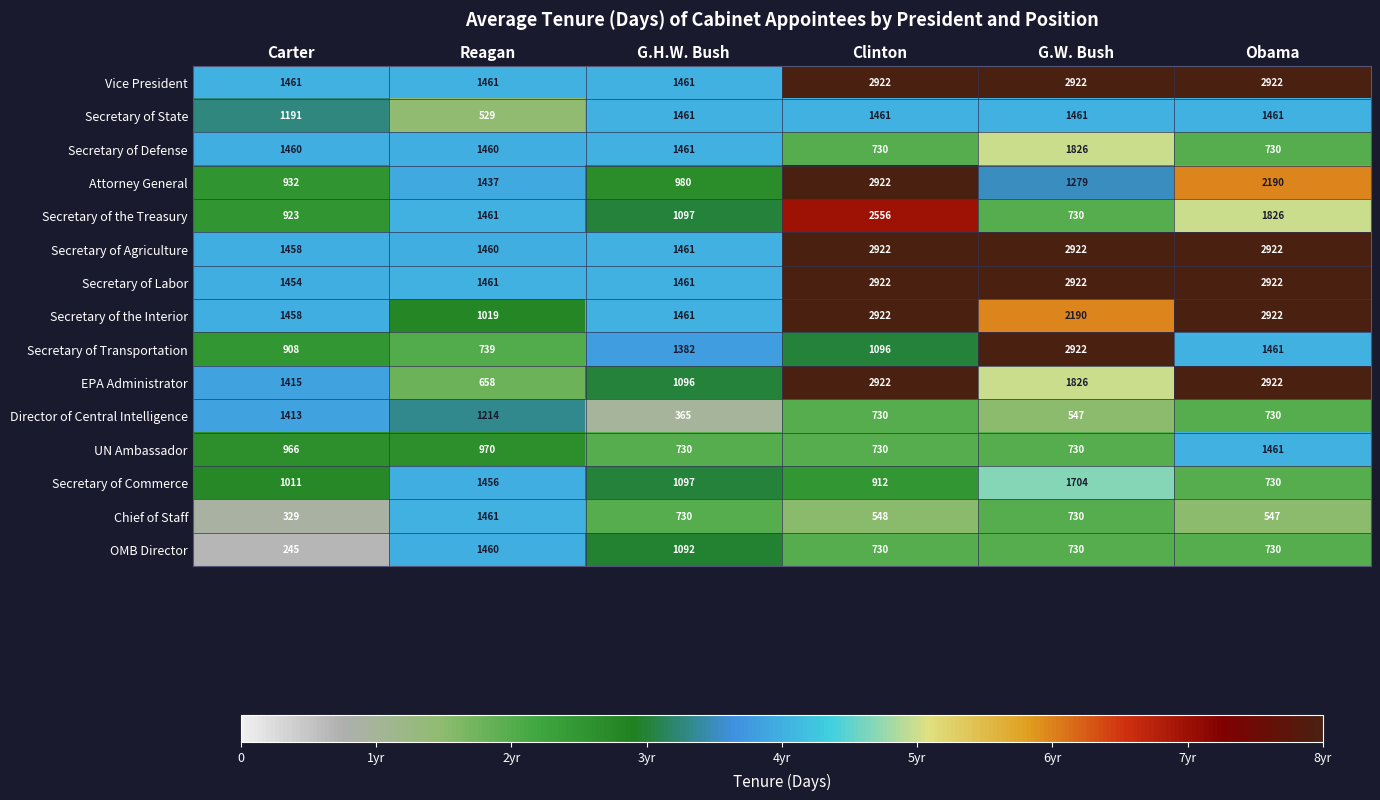

Is it true that Attorney General equals 980 at G.H.W. Bush?

True